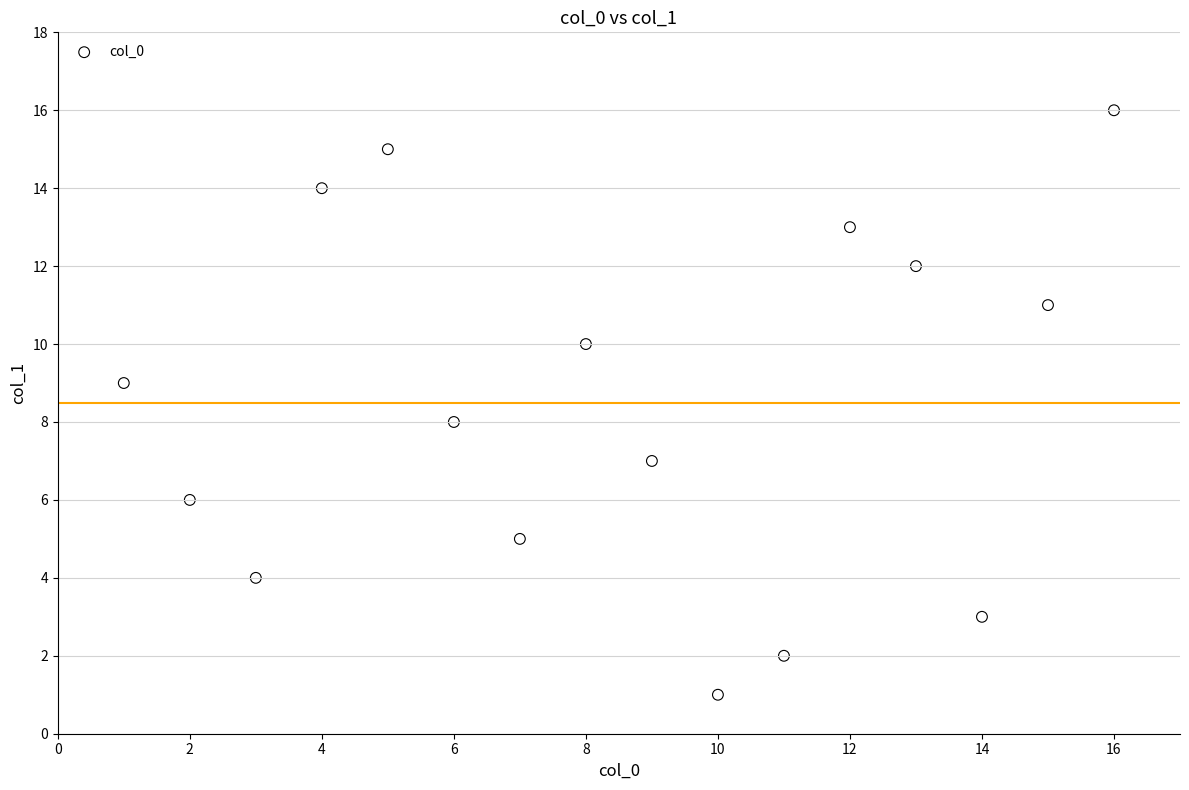

What is the range of X values (max minus min)?

15